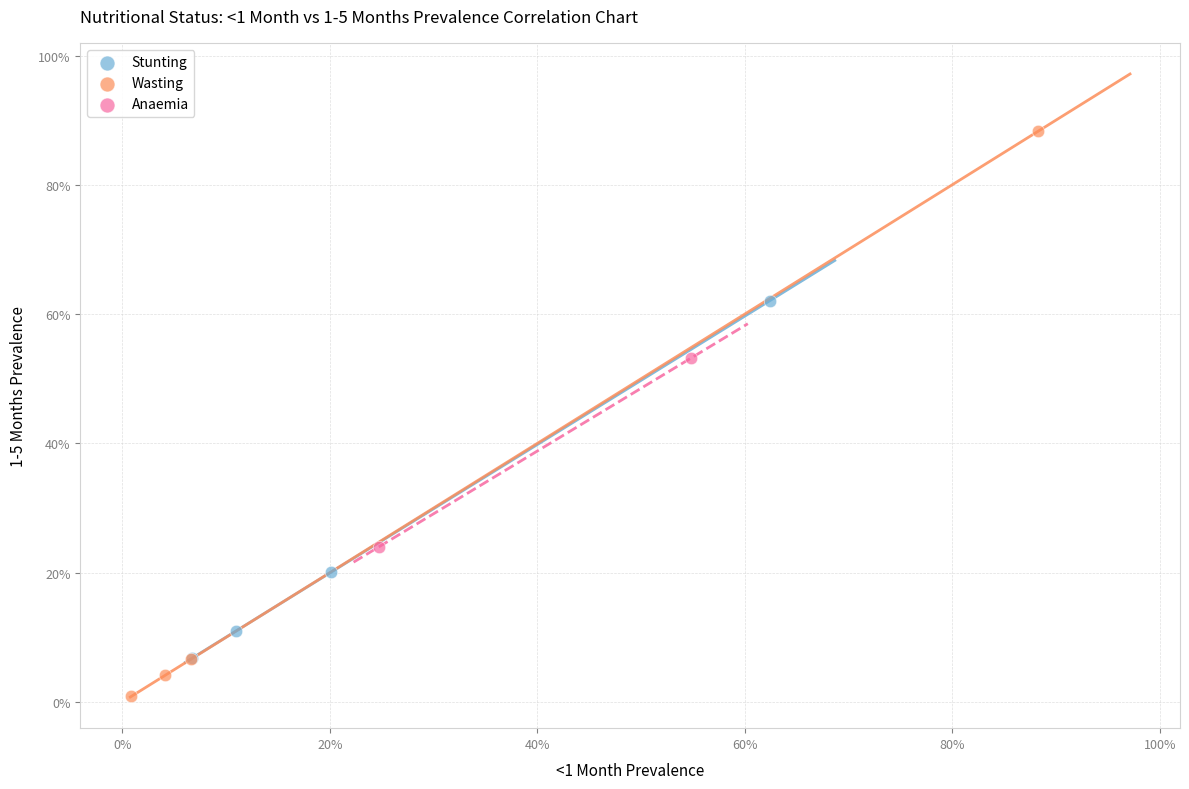

Which series has the widest spread of Y values?

Wasting